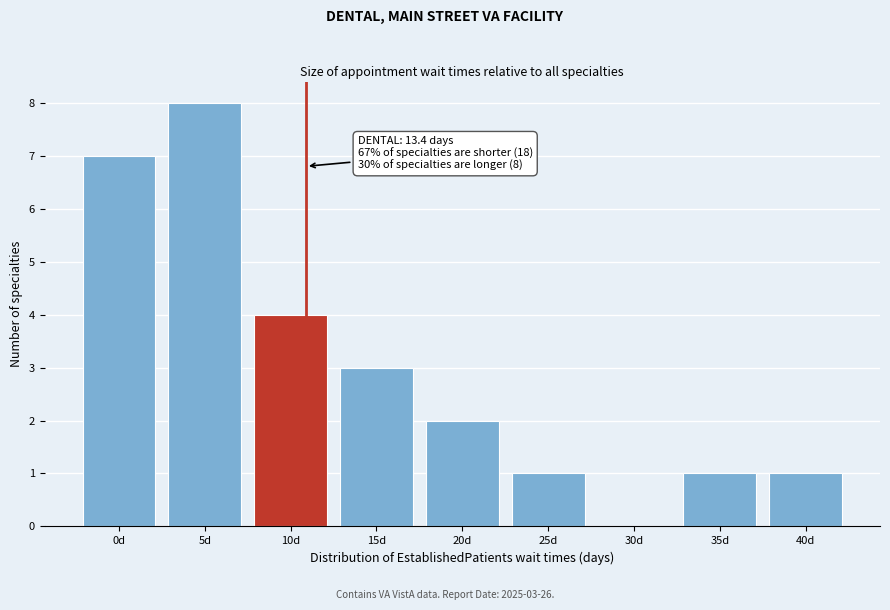

Reading right to left, transcribe all the data shown in this chart.

40d=1	35d=1	30d=0	25d=1	20d=2	15d=3	10d=4	5d=8	0d=7